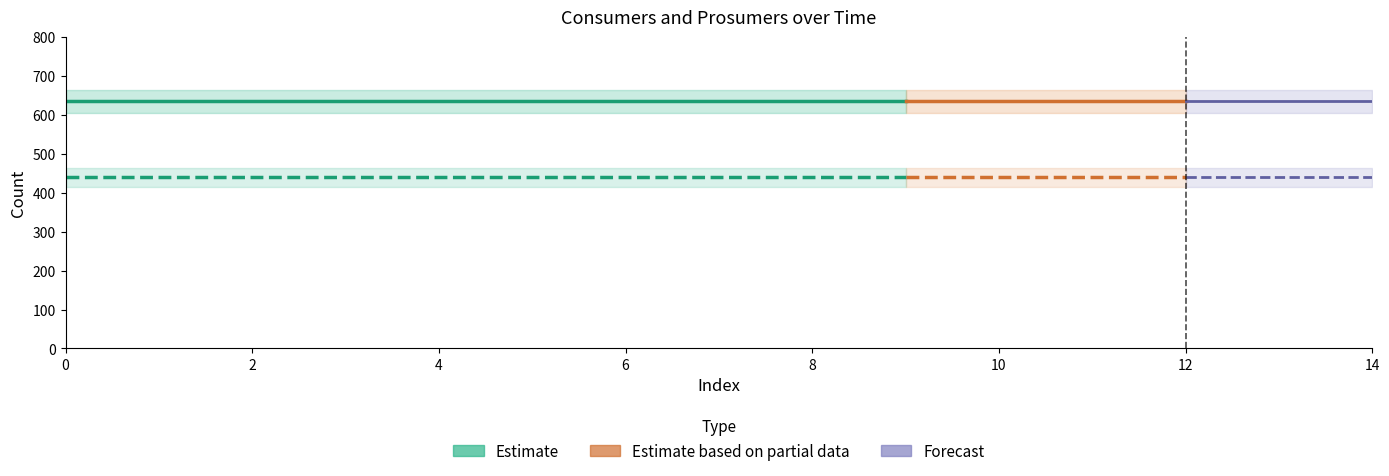

What is the value of the Consumers (Estimate) point at the 1st from the left?

635